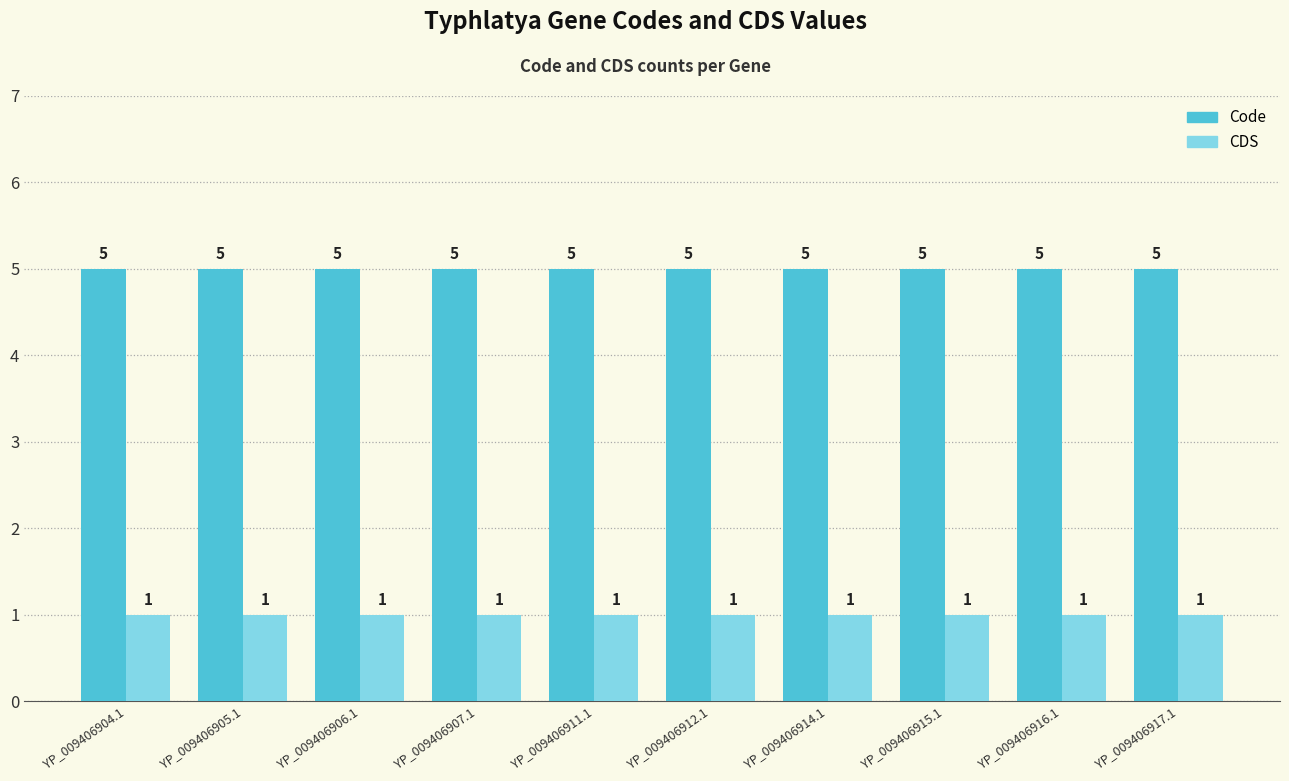

What is the difference between the highest and lowest values at YP_009406915.1?

4